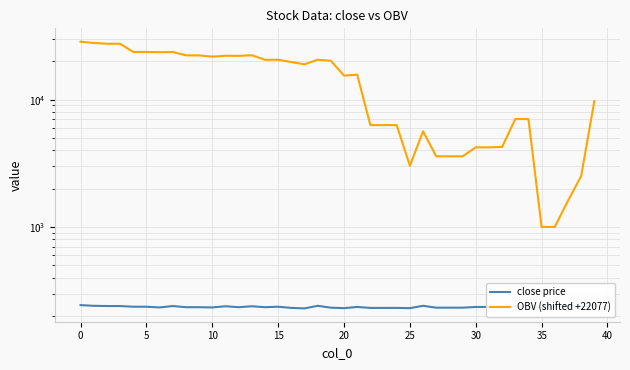

What is the sum of all close price values?

9452.0